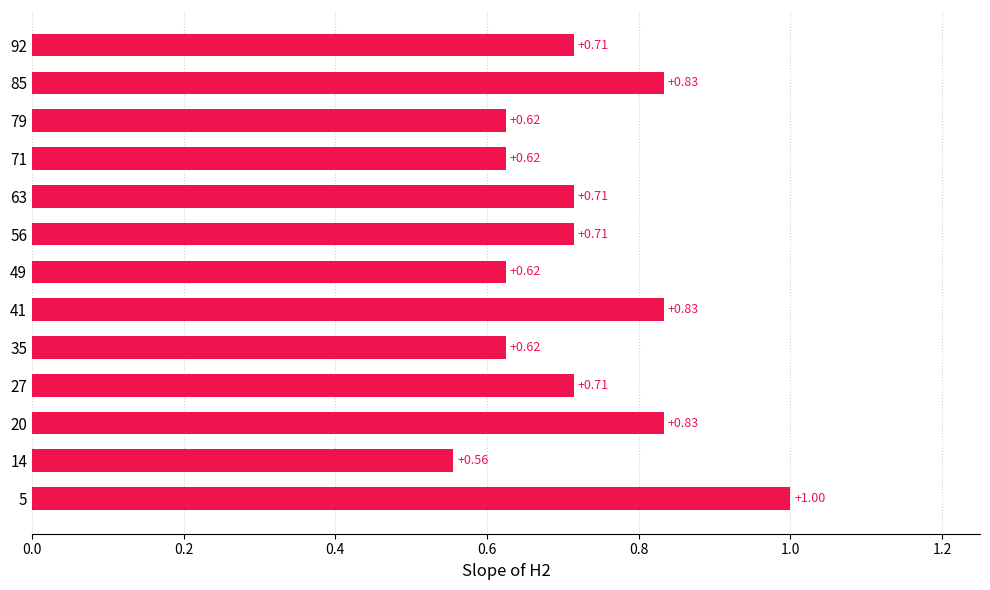

Count the values in the range 0 to 1.

13